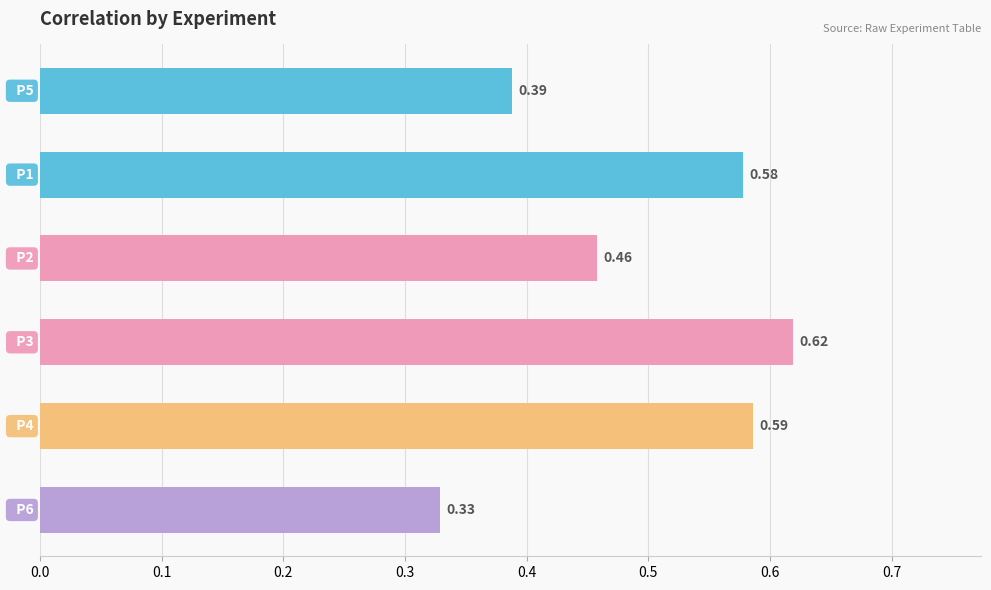

Count the number of categories in the chart.

6